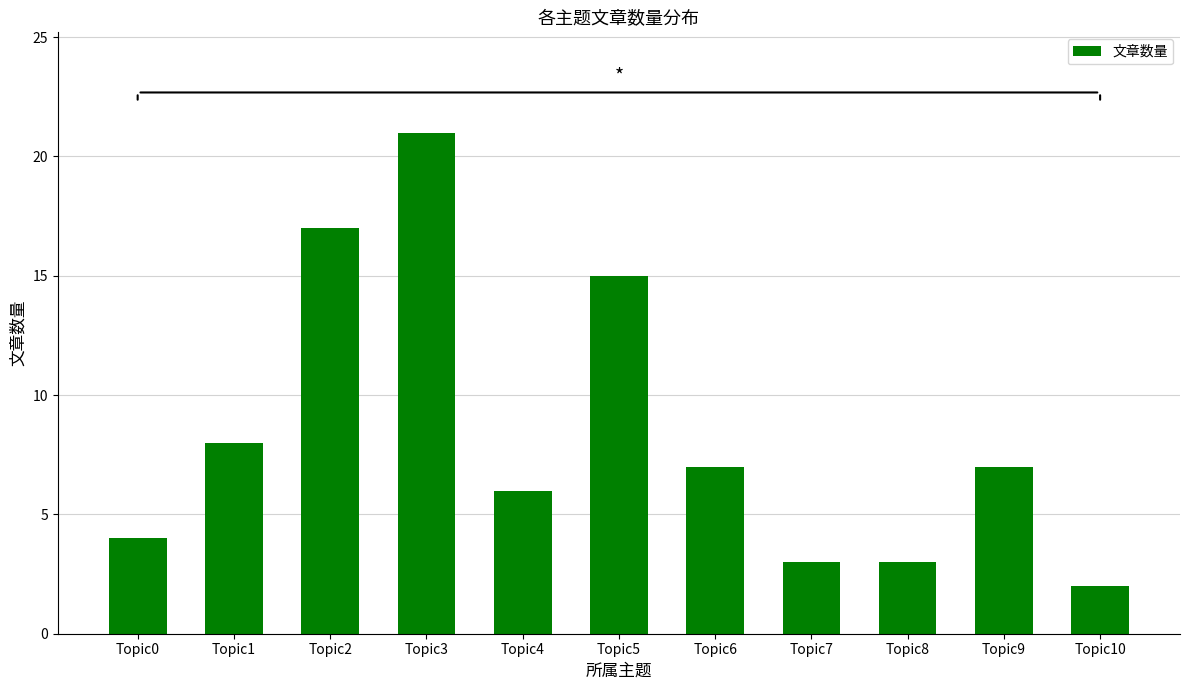

What is the greatest value displayed?

21